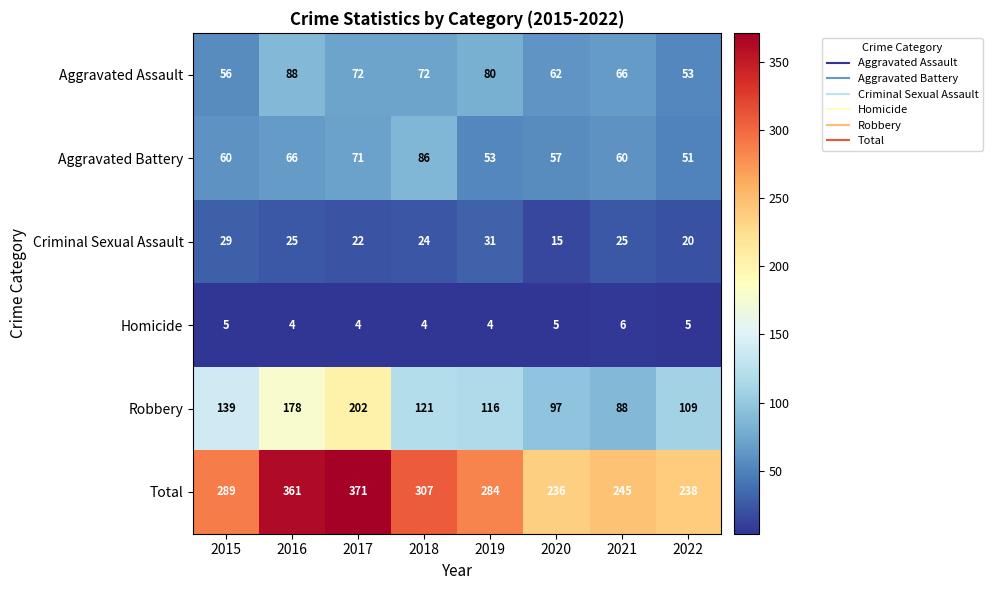

The Aggravated Battery series shows 60 at 2015. True or false?

True